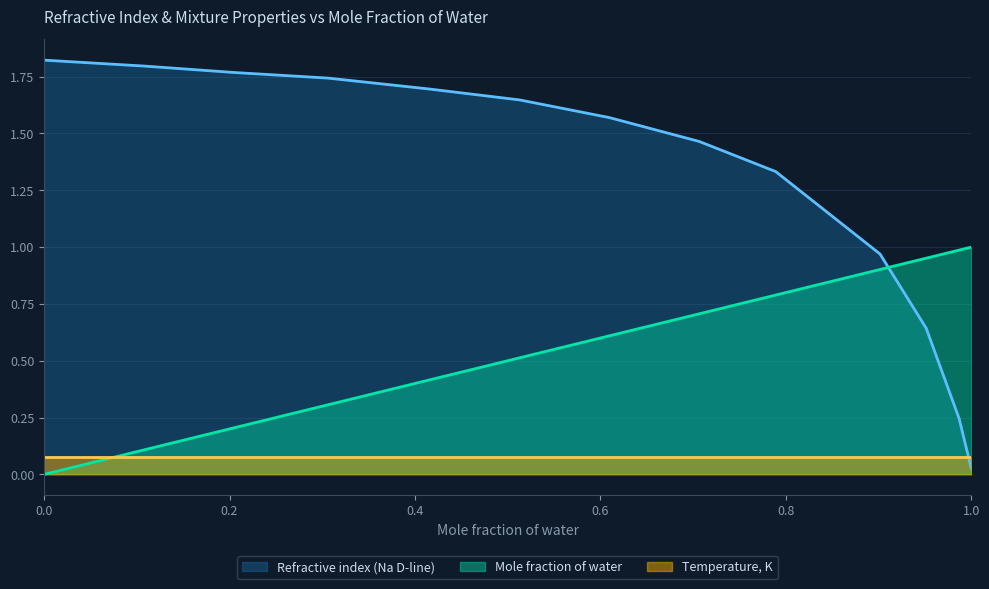

How many intersections are there between Refractive index (Na D-line) and Mole fraction of water?

1